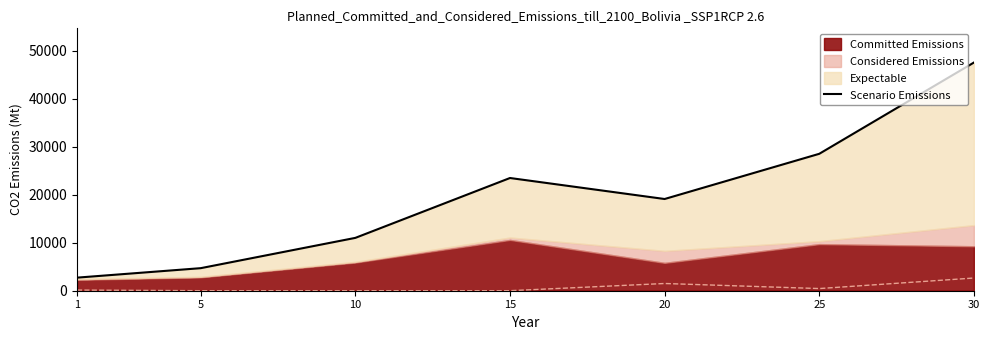

Reading left to right, extract all data points from this chart.

1=2720.4	5=4693.8	10=11005.0	15=23475.0	20=19100.0	25=28515.0	30=47525.0